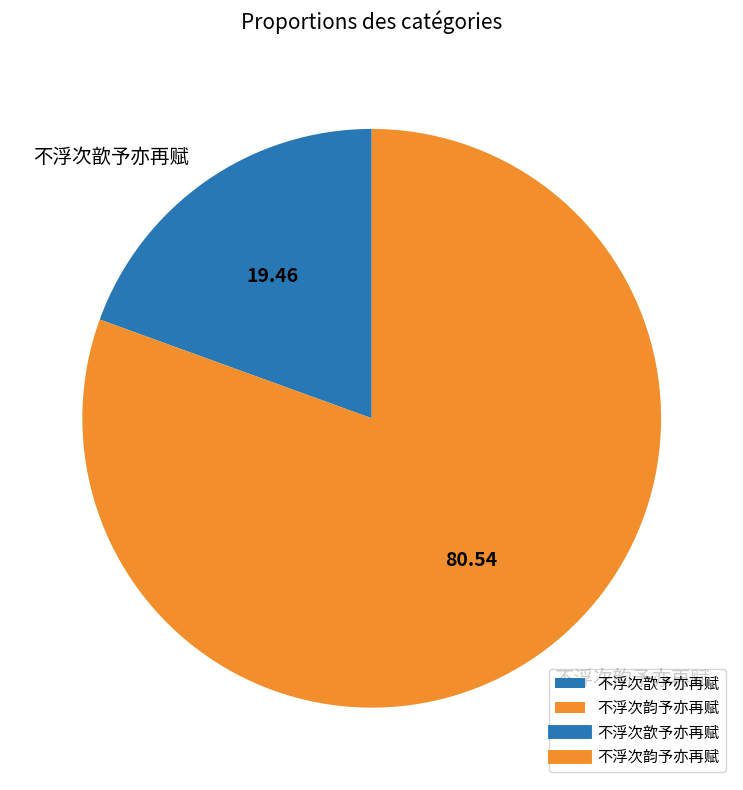

Do 不浮次歆予亦再赋 and 不浮次韵予亦再赋 together represent more than half of the pie?

Yes